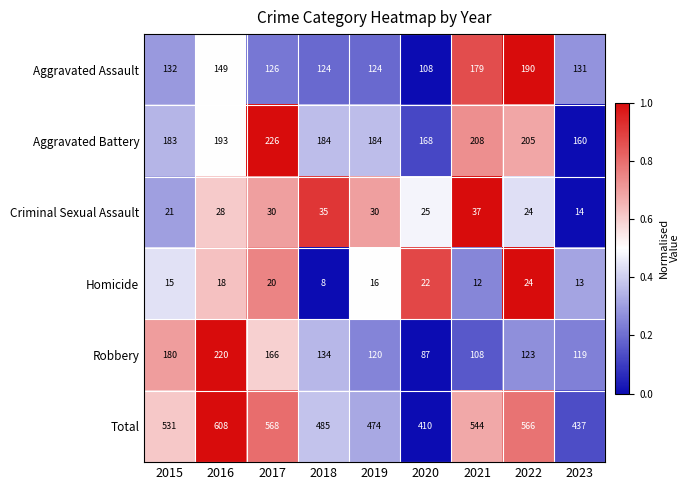

Which series has the widest spread of values?

Total